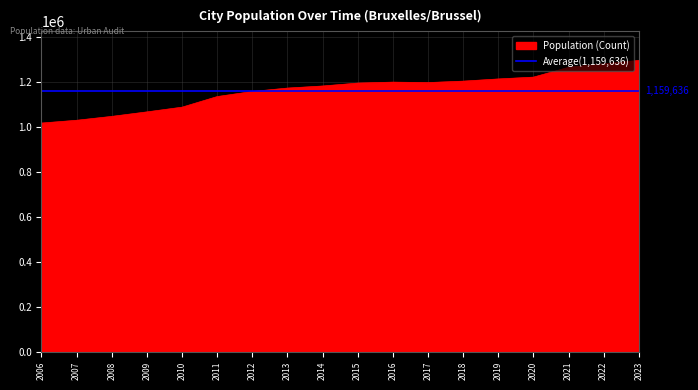

What is the difference between the values at 2011 and 2015?

60053